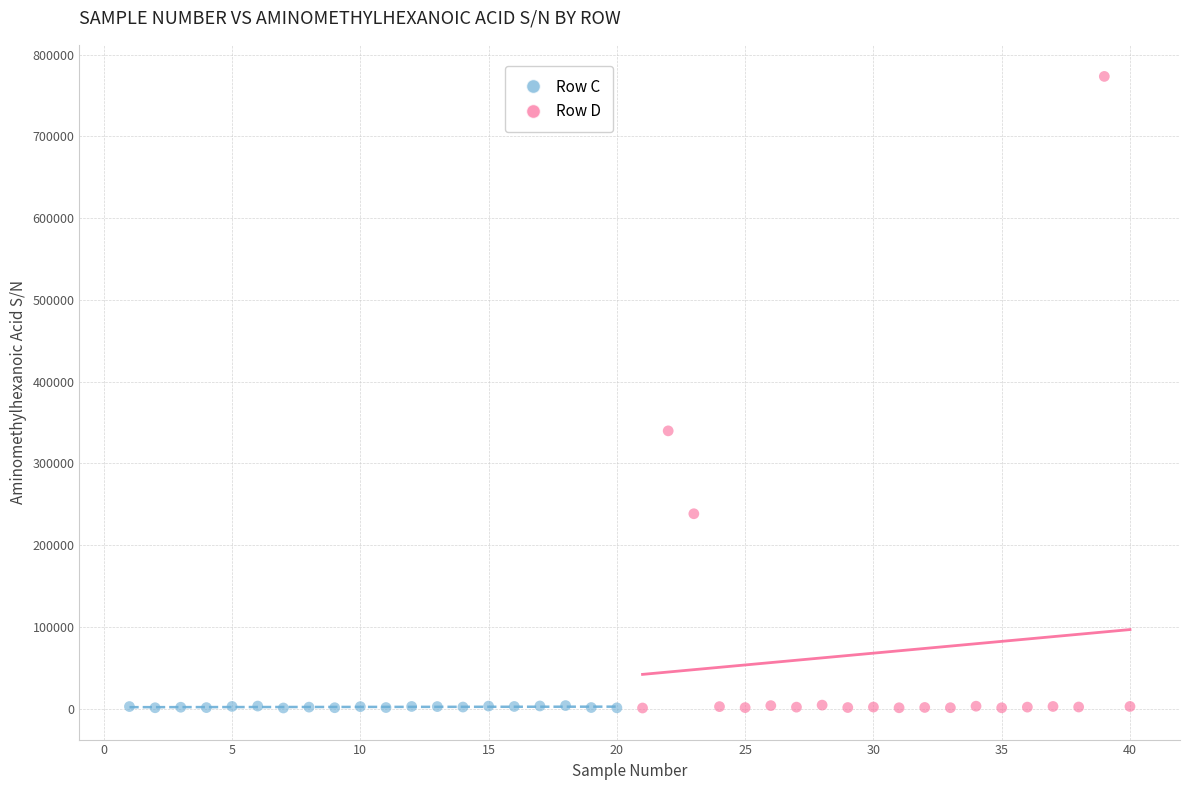

Which series contains the highest Y value?

Row D